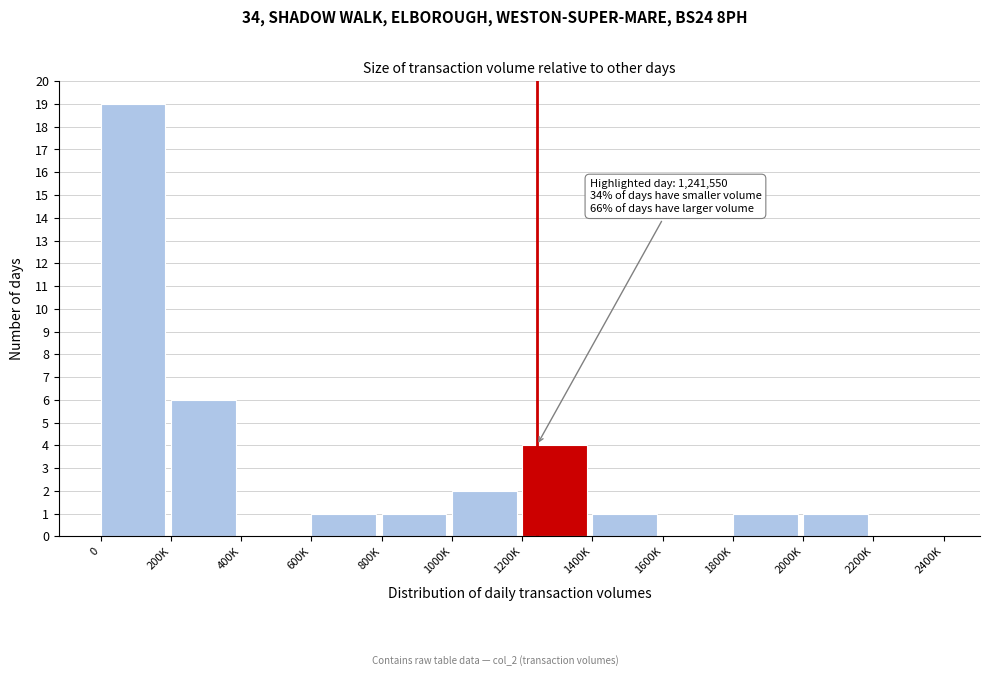

Reading right to left, what are all the values shown in this chart?

2200K=0	2000K=1	1800K=1	1600K=0	1400K=1	1200K=4	1000K=2	800K=1	600K=1	400K=0	200K=6	0=19